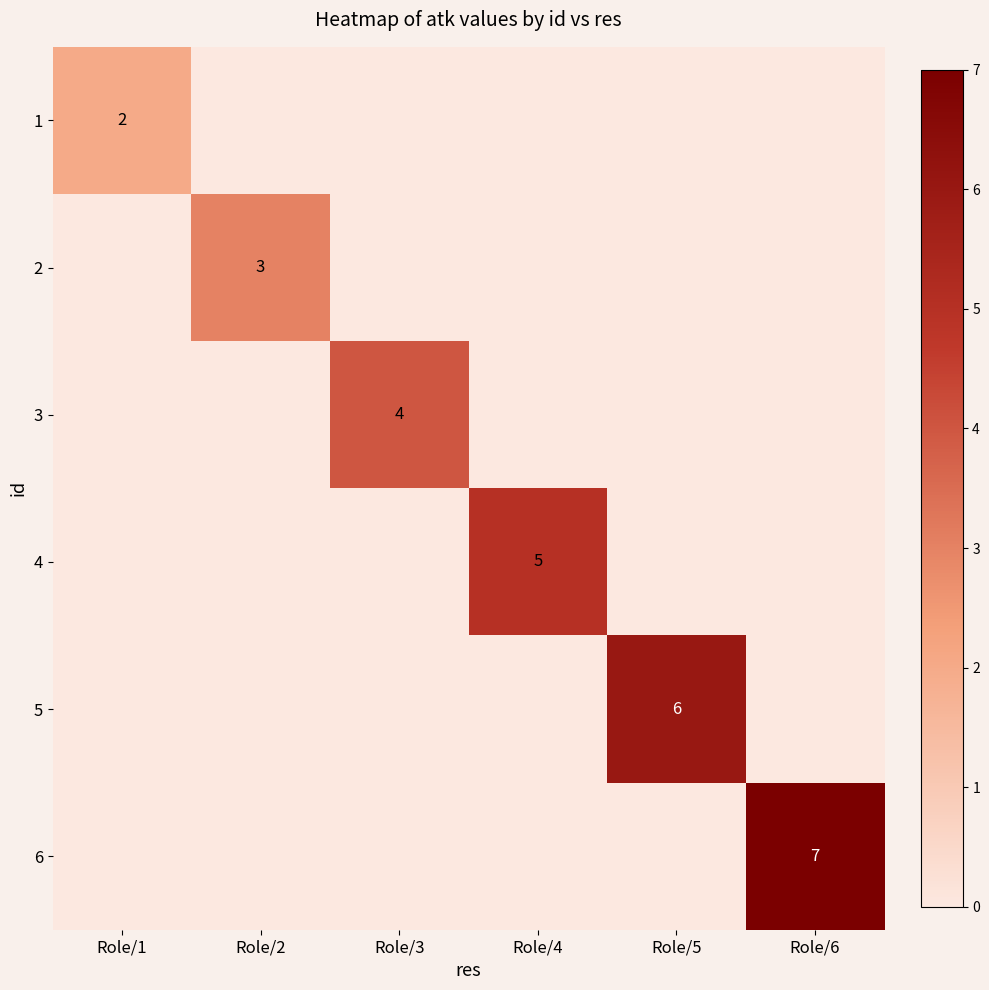

The value of 4 at Role/4 is 9. True or false?

False